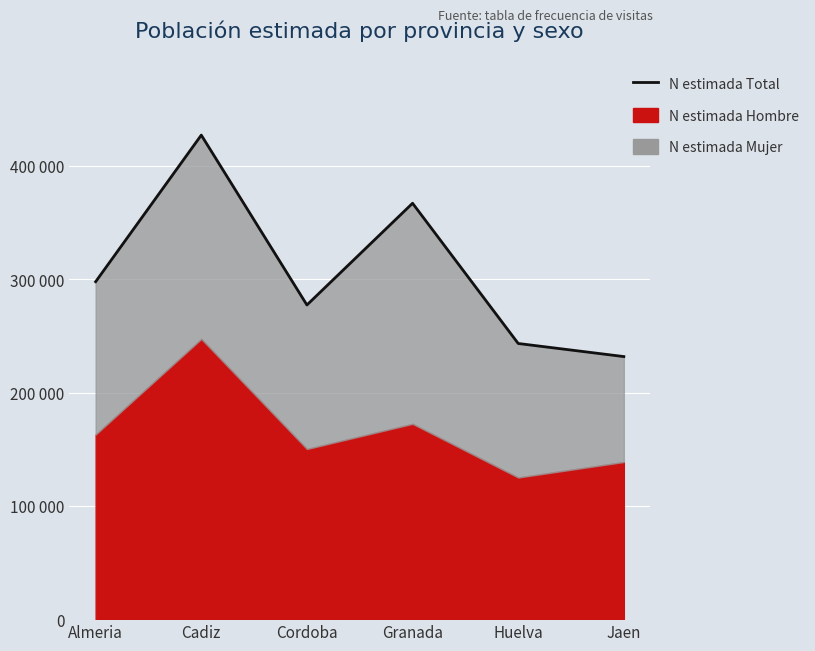

Approximately how many times larger is the value at Granada compared to Cordoba?

1.3